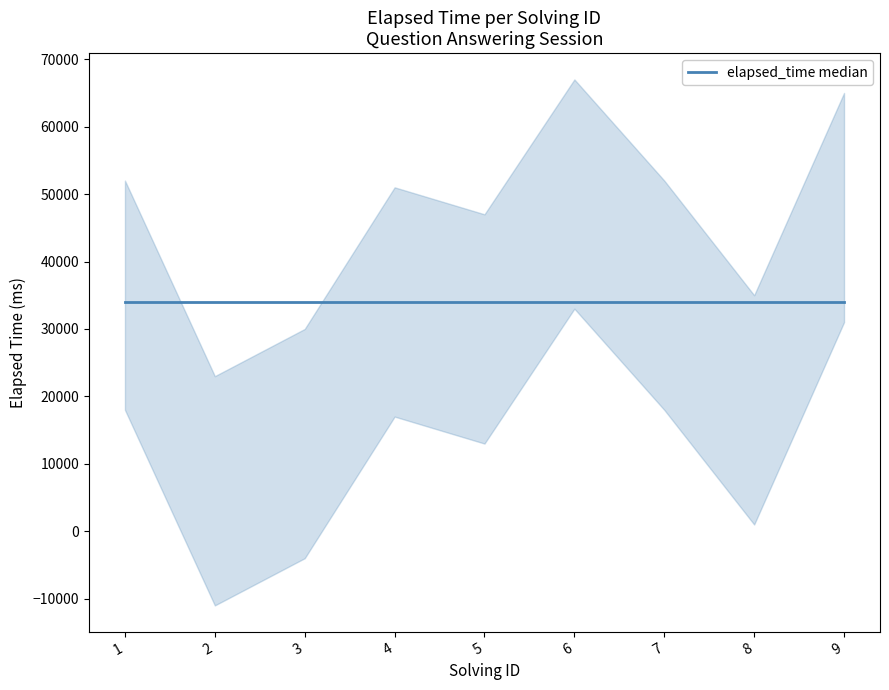

What is the average value of the solving_id series?

5